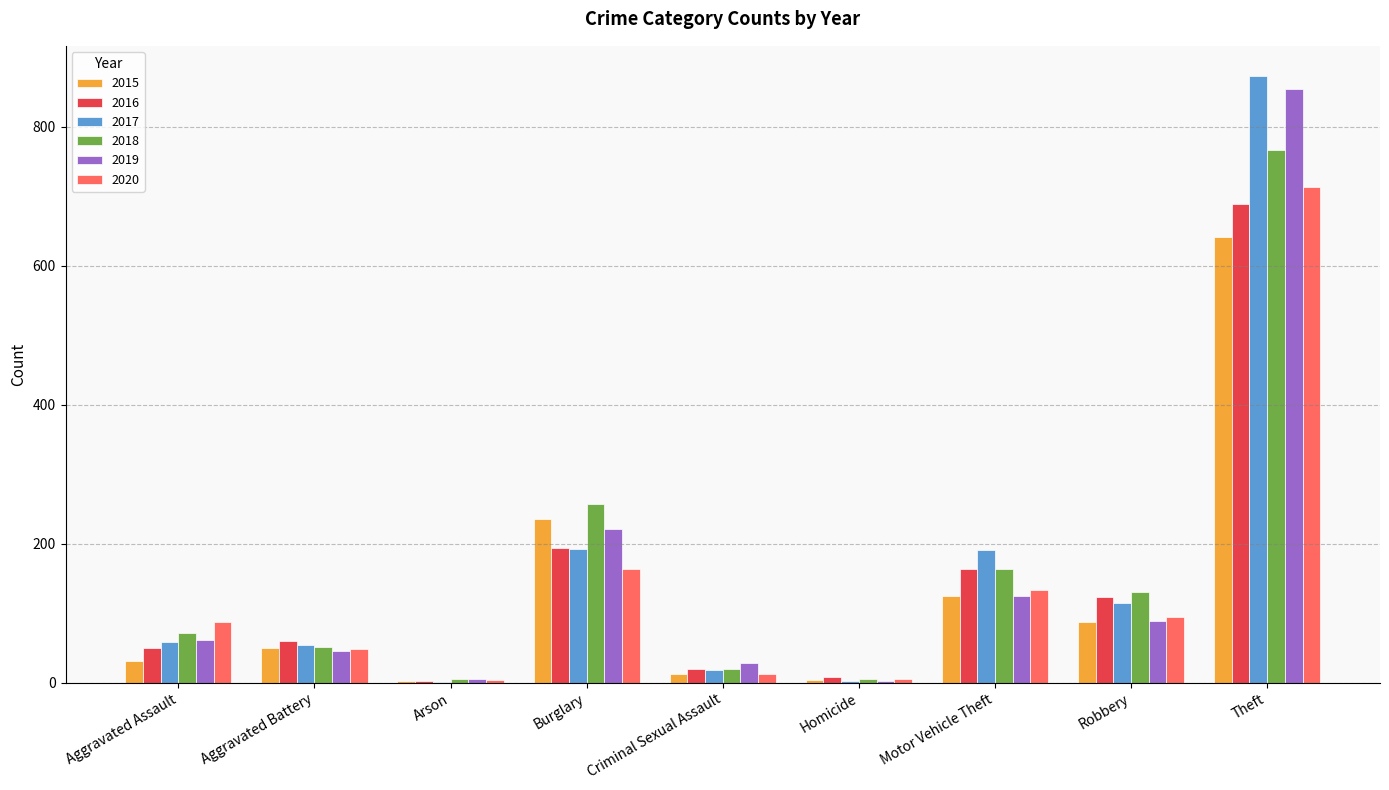

Are the bars horizontal?

No